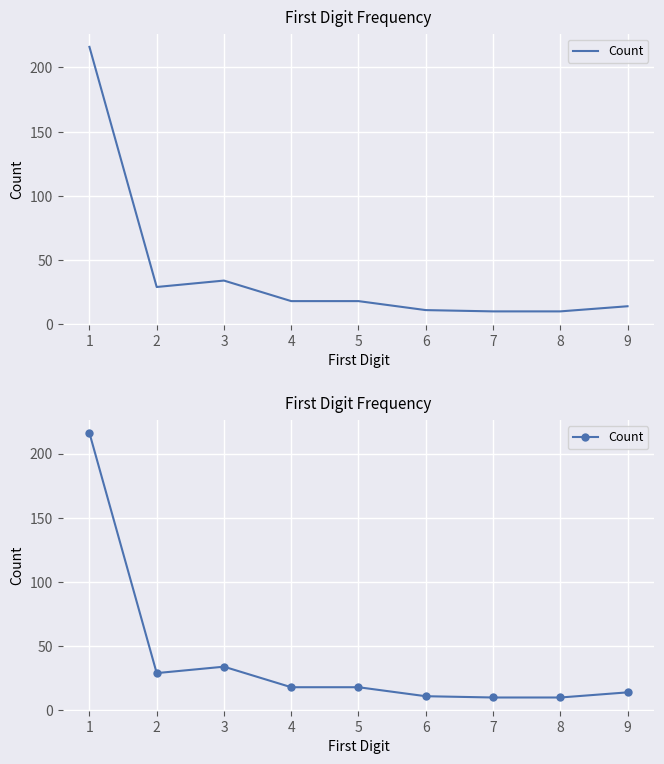

What is the change in value from 3 to 7?

-24